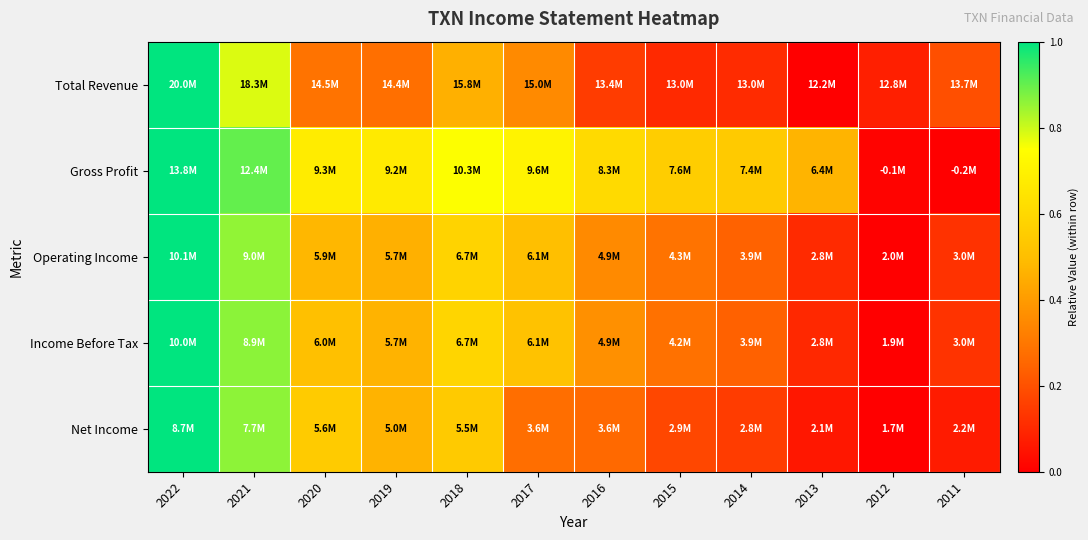

What is the spread (max minus min) of values at 2013?

0.5